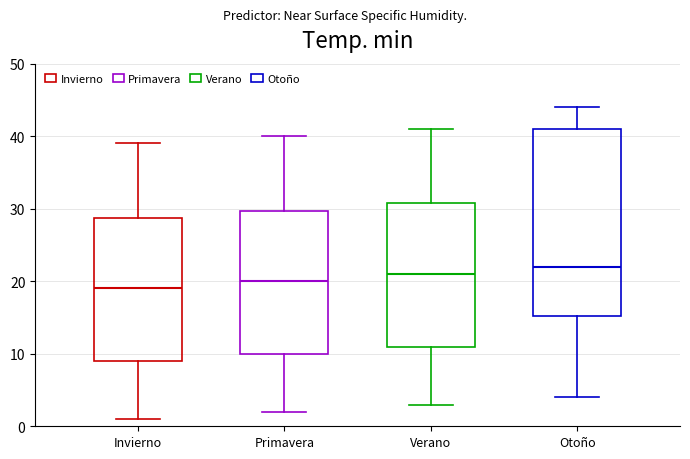

Where is the upper edge of the box for Verano on the y-axis? The values are not printed on the chart, so give them approximately, as read against the axis.

31